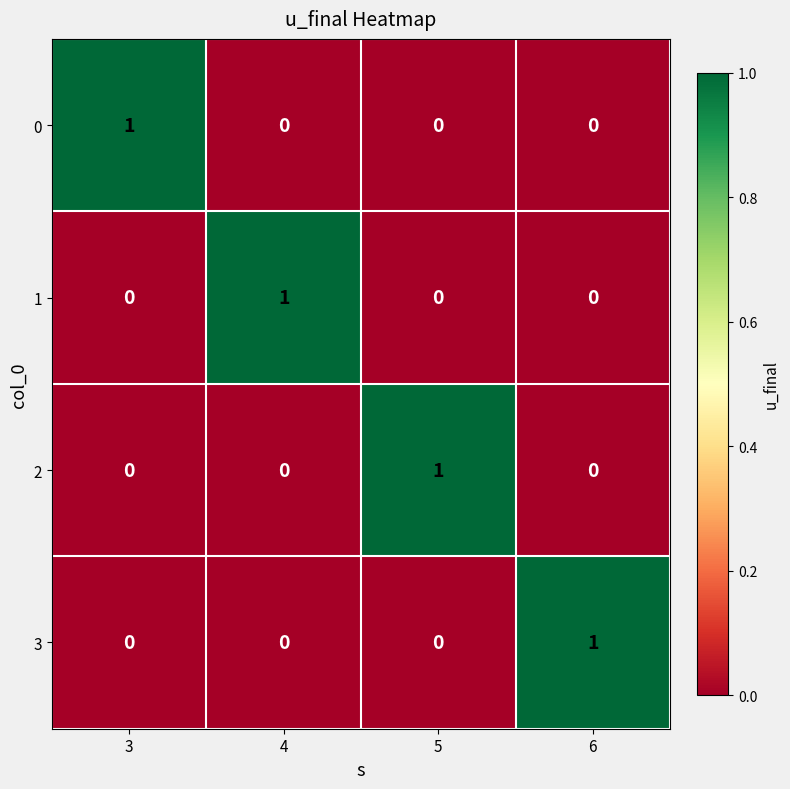

How many series are shown in this chart?

4